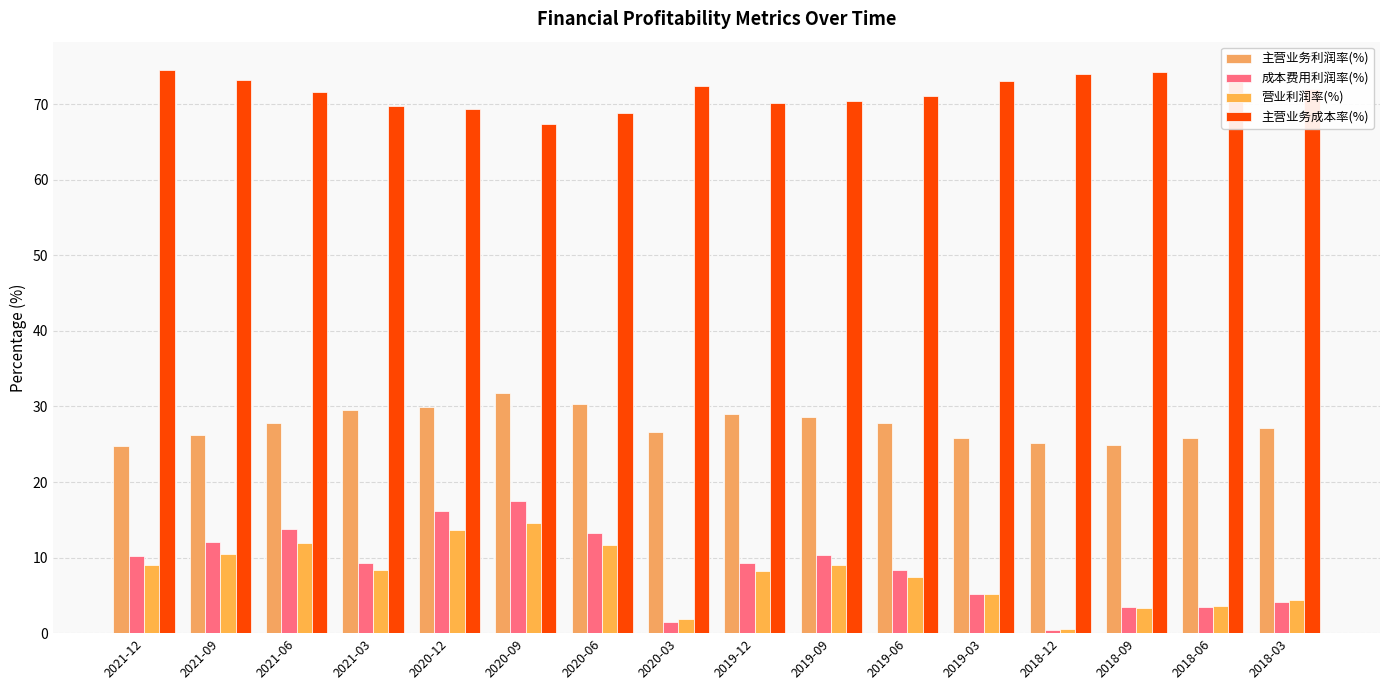

At which category does the chart reach its peak across all series?

2021-12